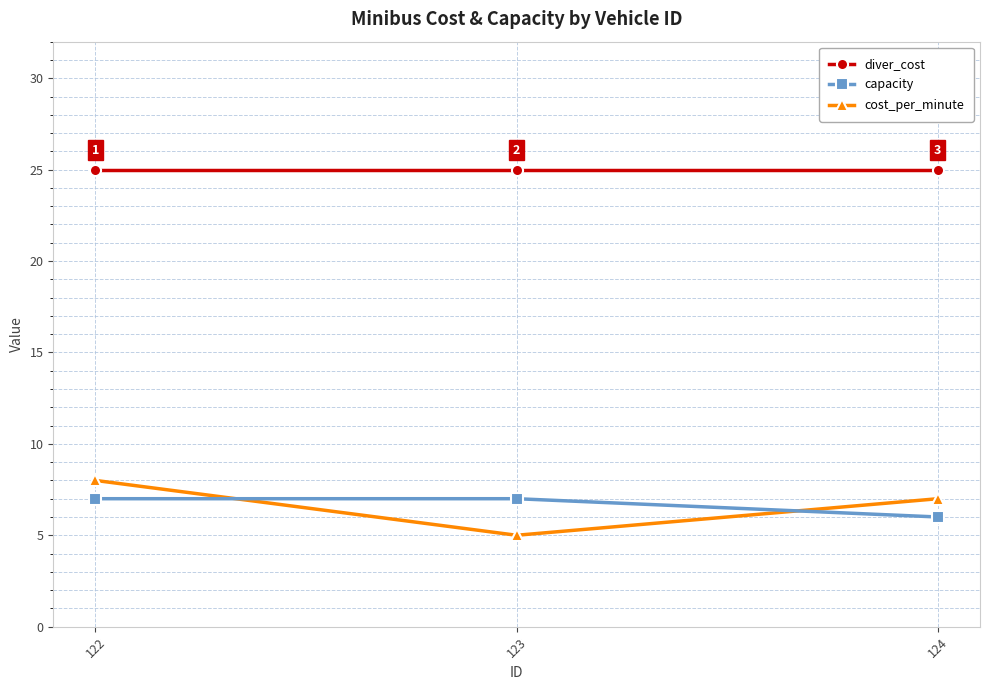

What value does the diver_cost series have at 123?

25